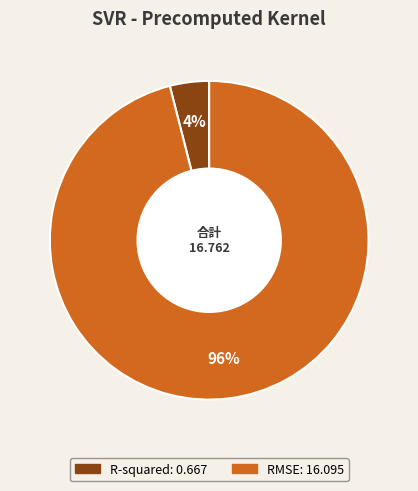

Which category has the biggest portion of the pie?

RMSE